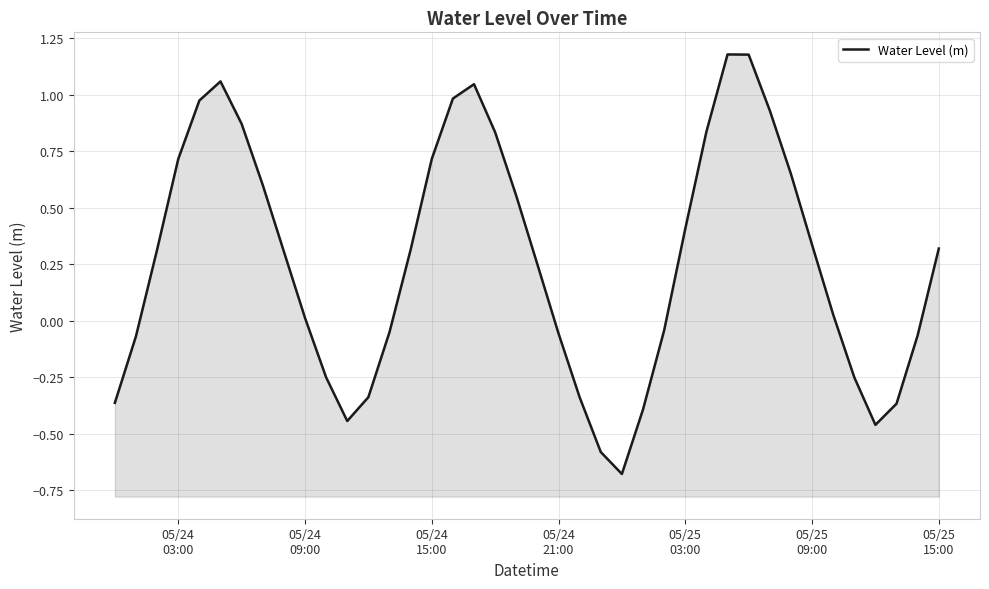

How many negative values are there?

16